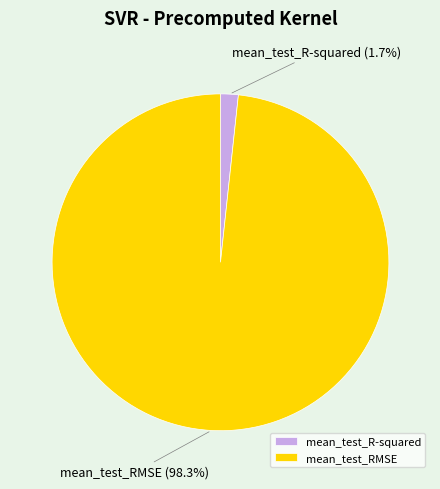

To the nearest percent, what is the difference between the largest and smallest slice percentages?

97%